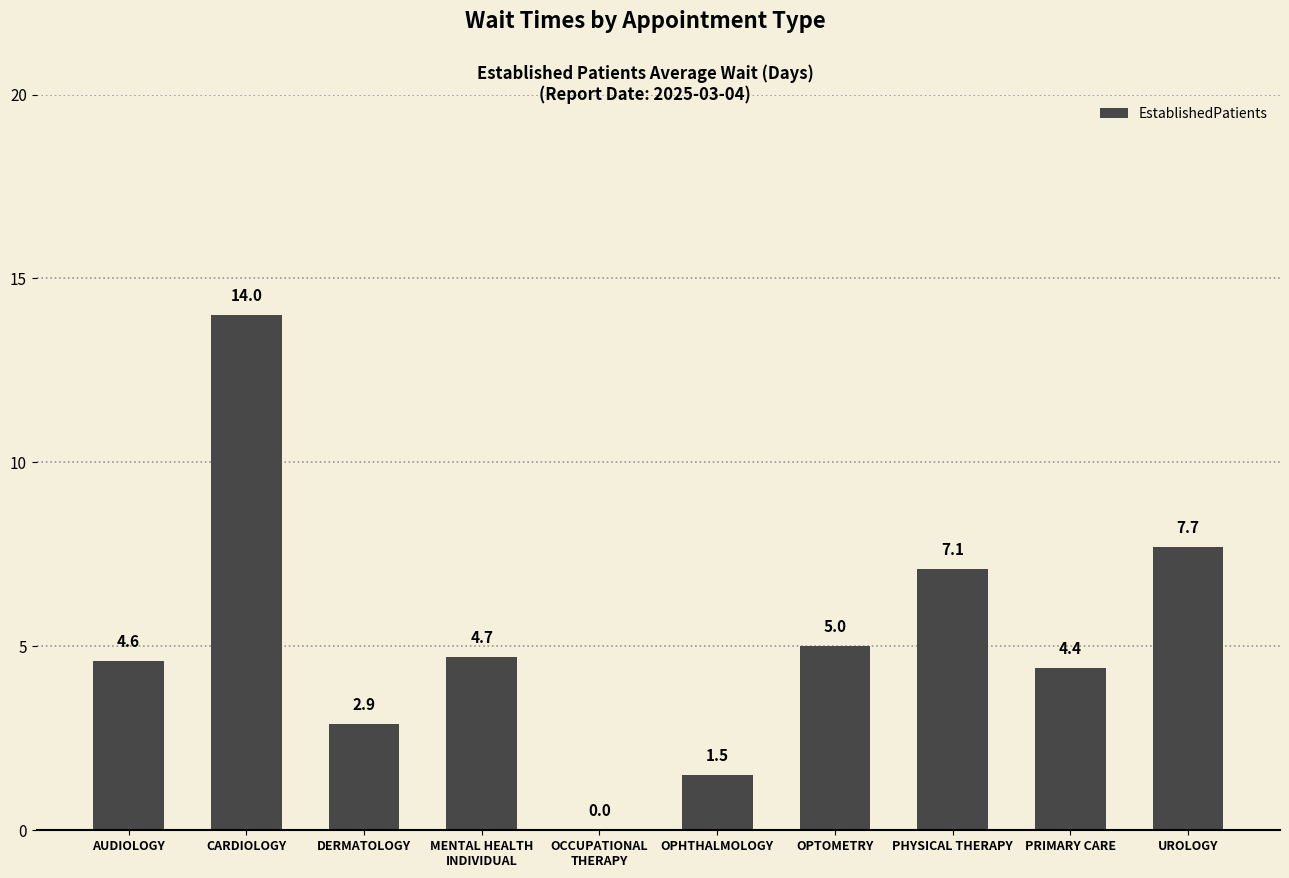

Count the number of categories in the chart.

10